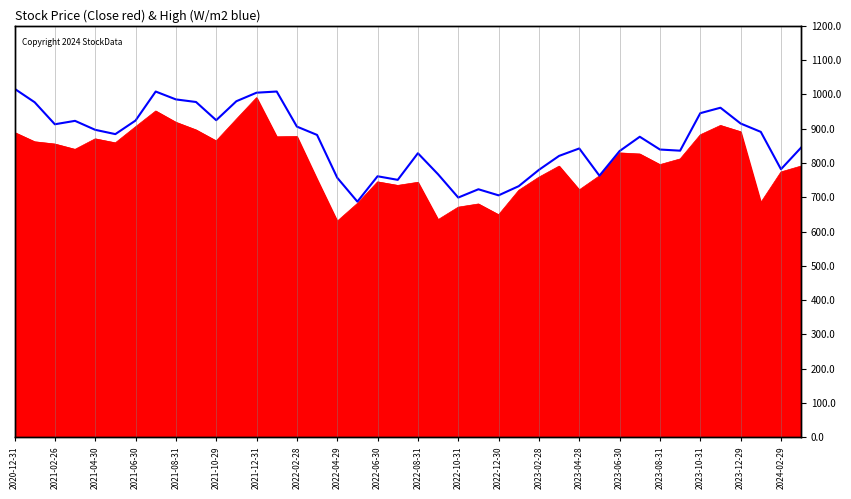

What position from the left is 2021-08-31?

9